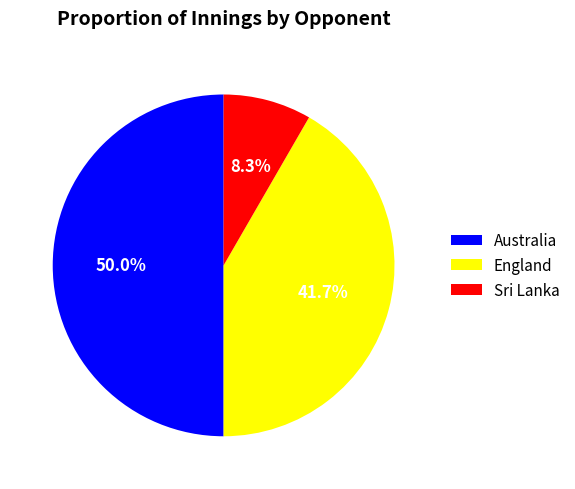

Do Australia and Sri Lanka together represent more than half of the pie?

Yes